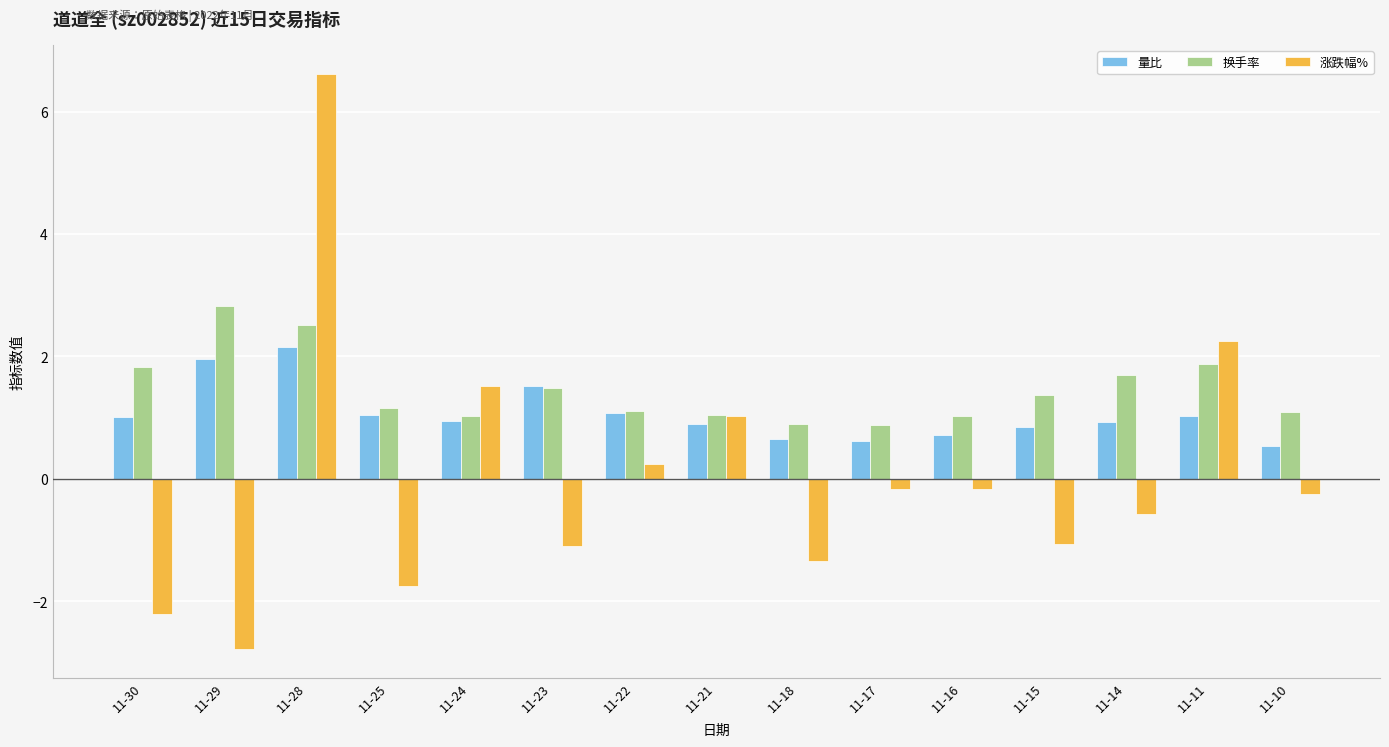

What is the total value across all series at 11-10?

1.4